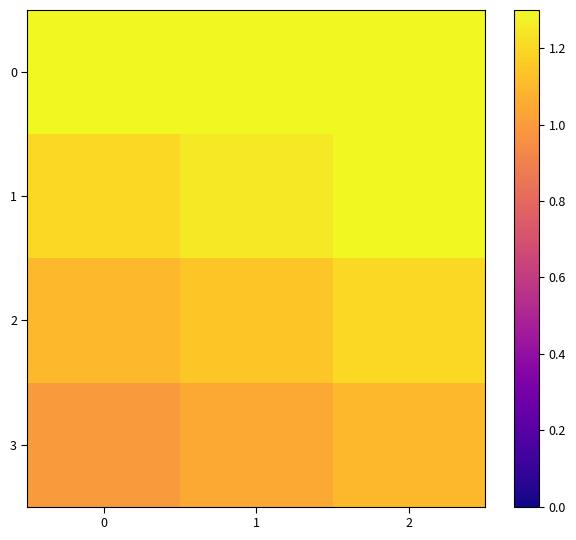

Reading left to right, transcribe all the data shown in this chart.

0: 0=1.3	1=1.4	2=1.4
1: 0=1.2	1=1.2	2=1.3
2: 0=1.1	1=1.2	2=1.2
3: 0=1.0	1=1.1	2=1.1